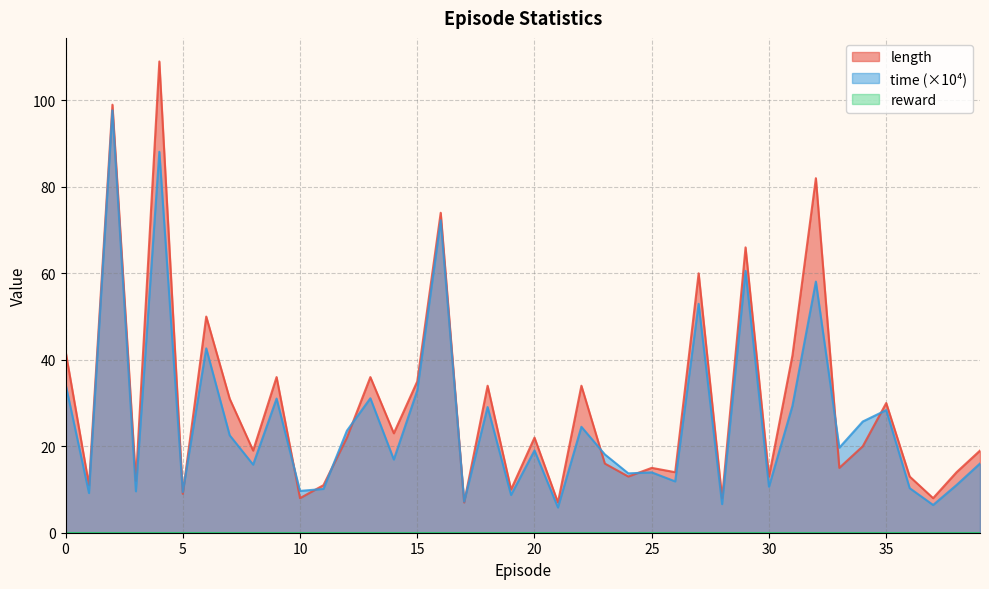

How many intersections are there between length and time?

12